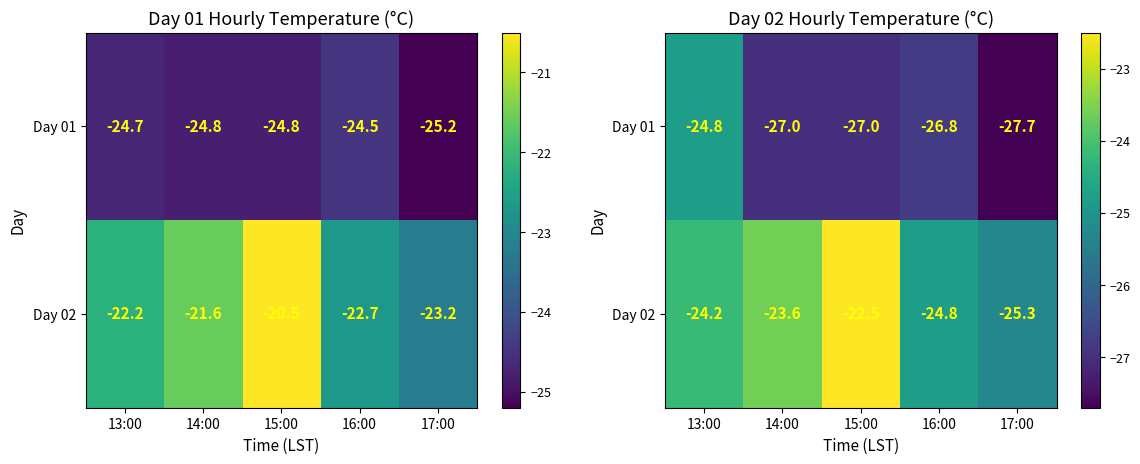

Rank the series by their average value, from lowest to highest.

Day 01, Day 02